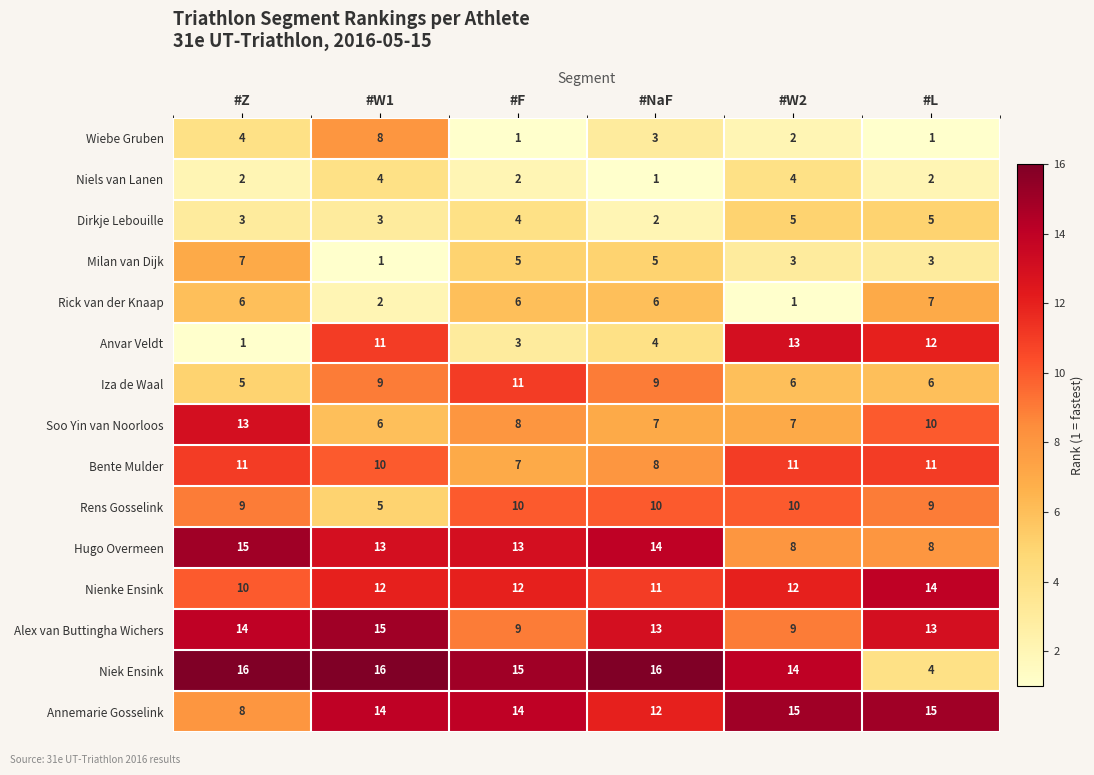

What is the spread (max minus min) of values at #W1?

15